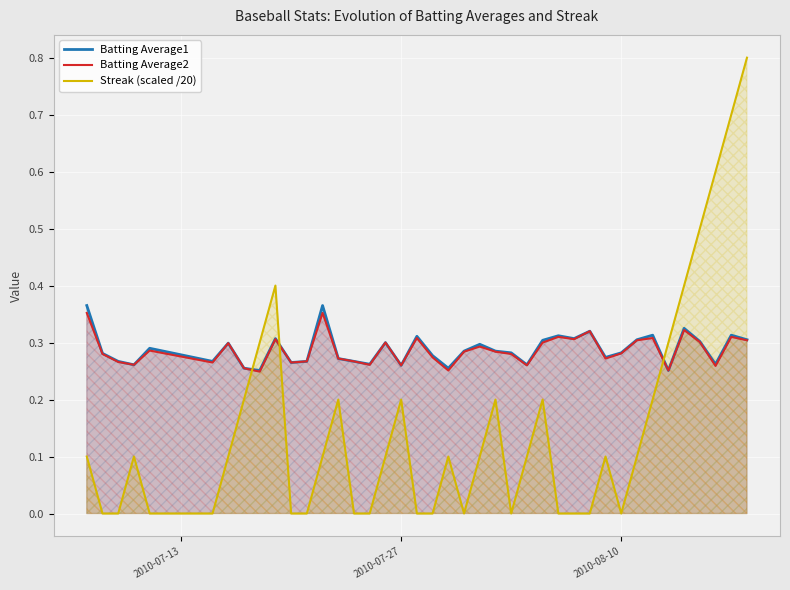

True or false: Batting Average2 and Batting Average1 cross at least once.

False